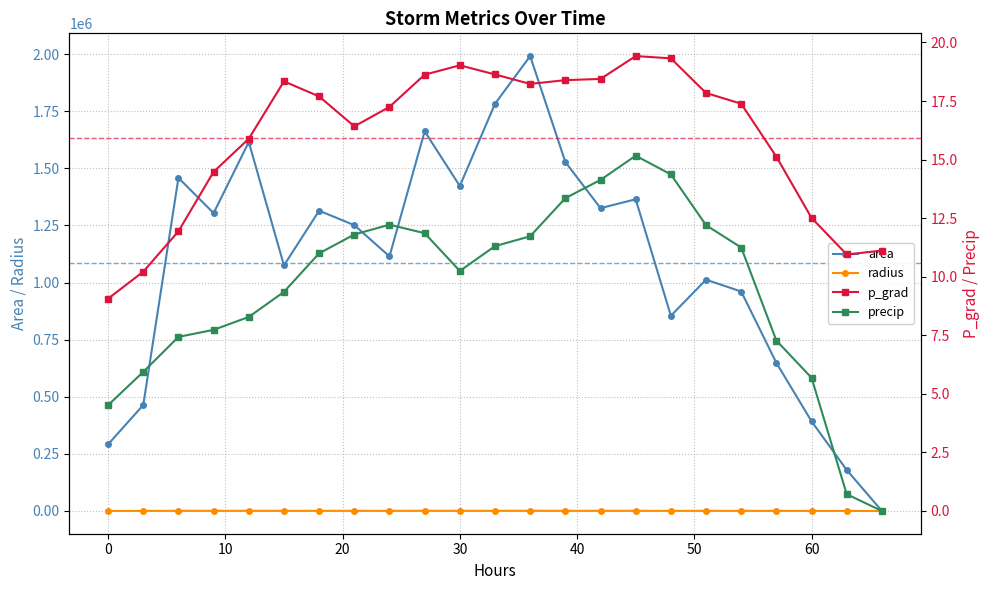

How many data points in area are less than 1251250?

11